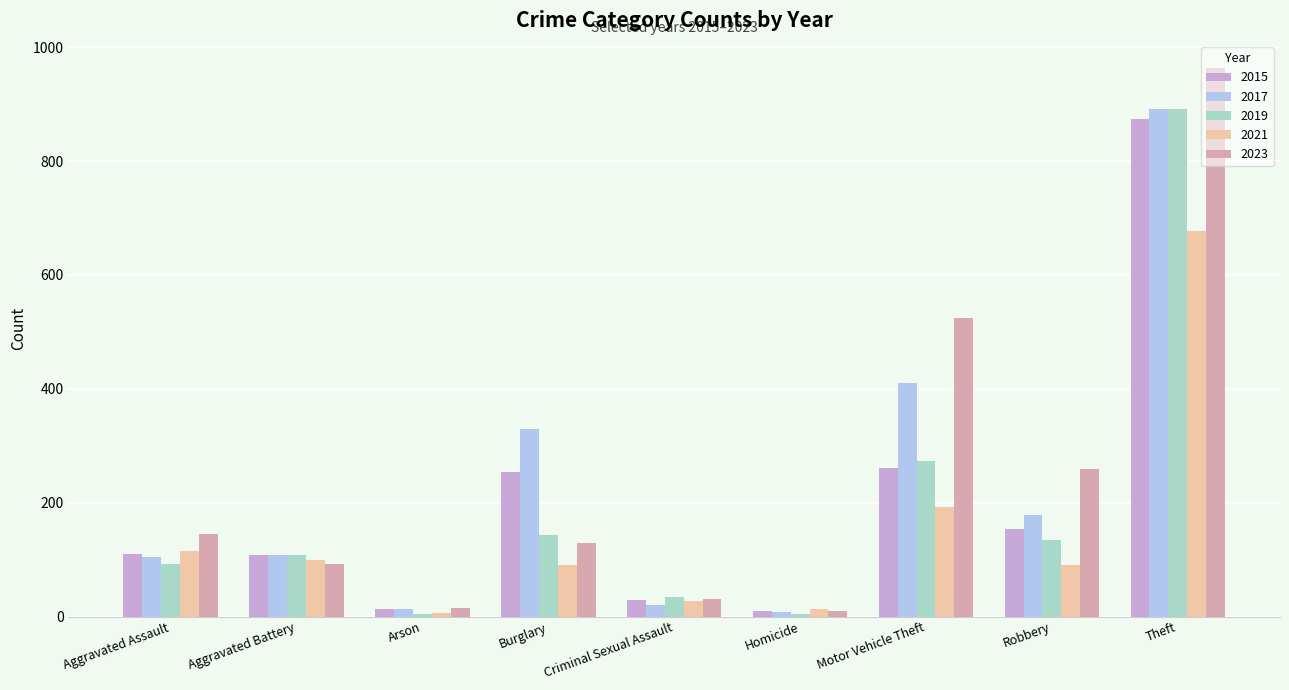

What is the value of the 2017 bar at the 2nd from the left?

108